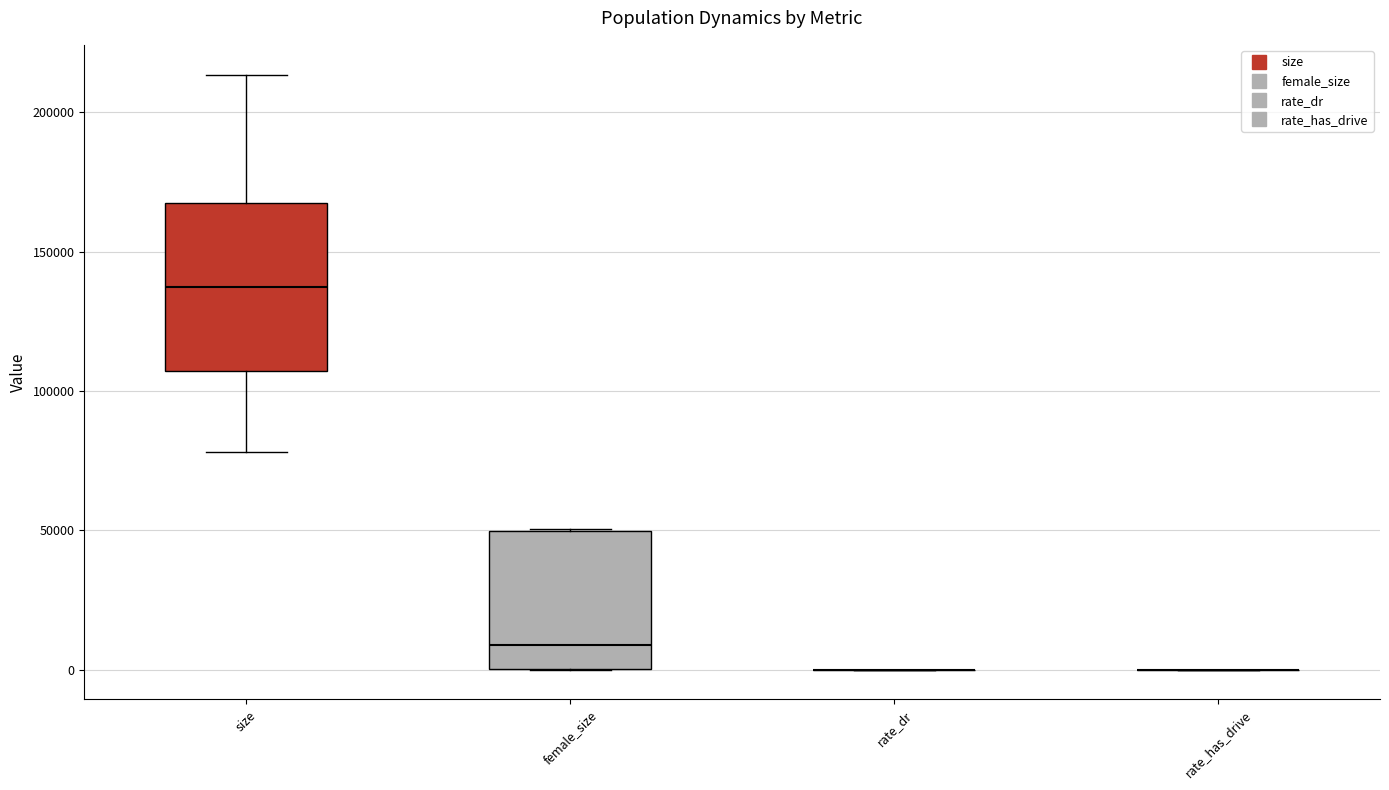

Comparing the boxes themselves (not the whiskers), which one is the tallest?

size